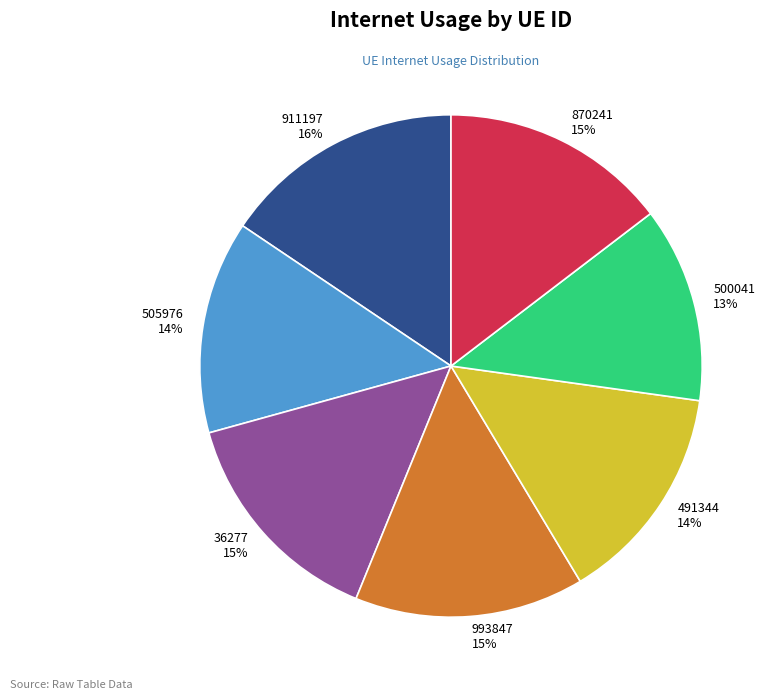

How many slices are in this pie chart?

7